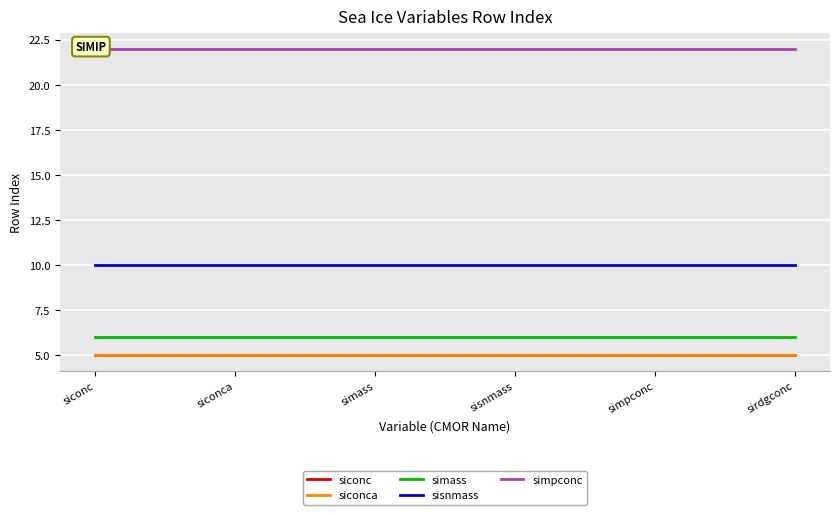

True or false: siconca and sisnmass intersect in this chart.

False